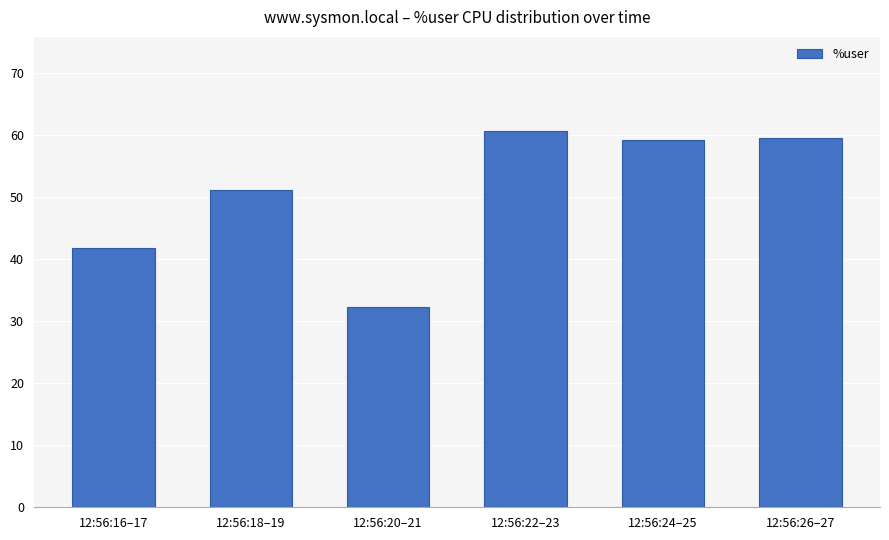

Between 12:56:26–27 and 12:56:22–23, which is larger?

12:56:22–23